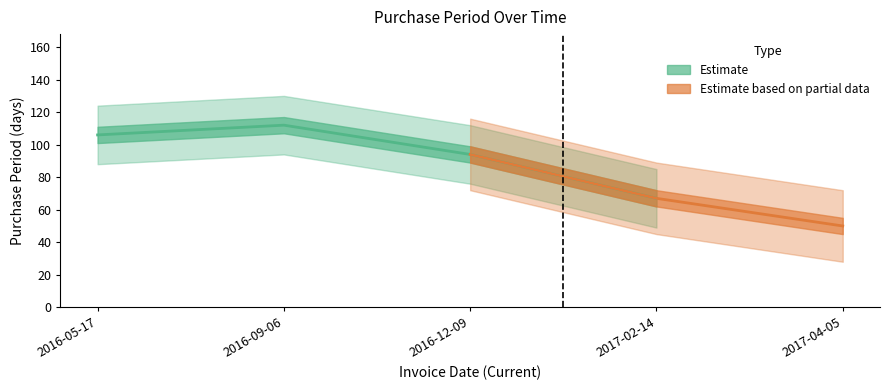

The value at 2017-02-14 is 67. True or false?

True